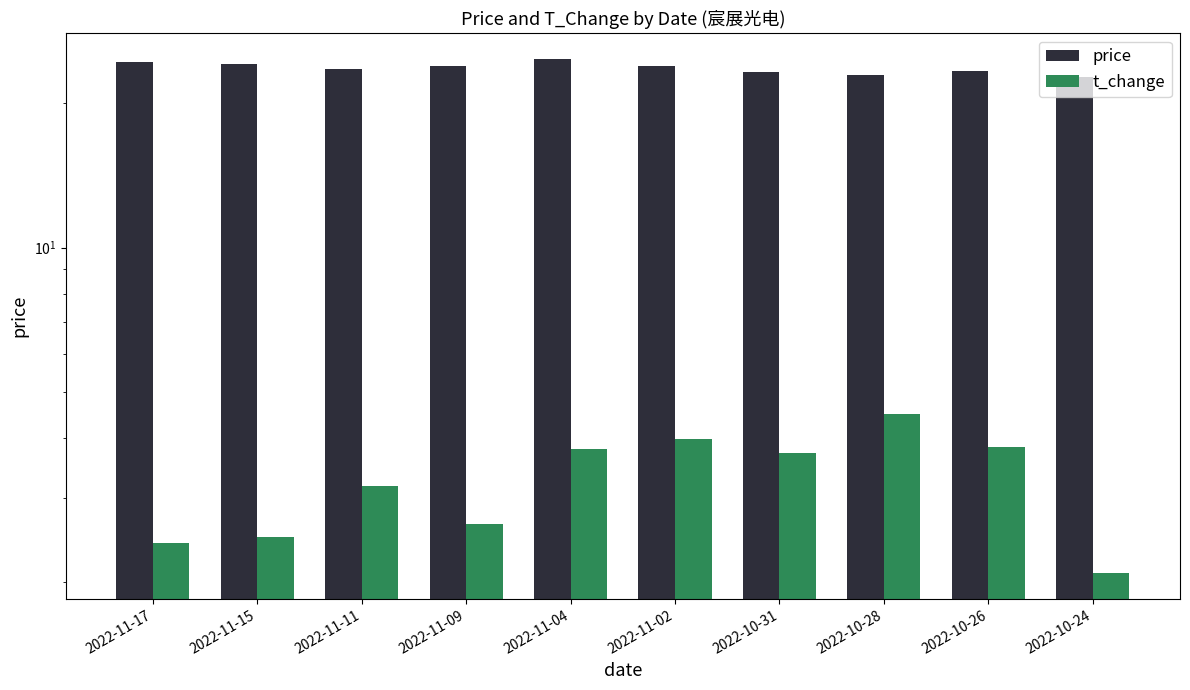

How many bars are there in total?

20